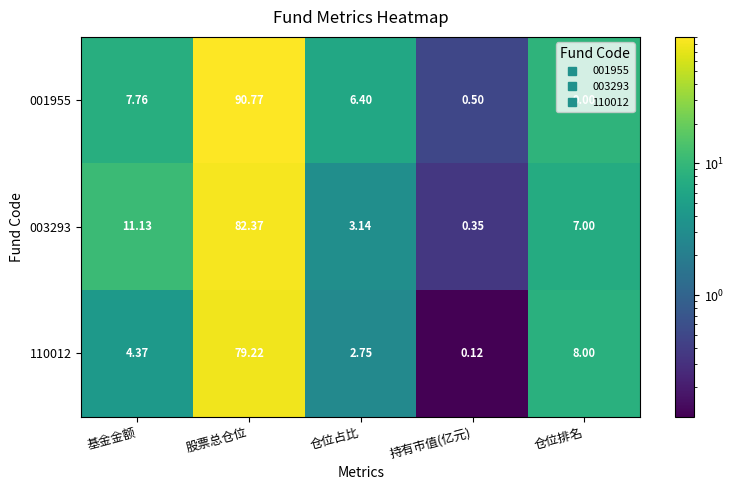

At which label does 001955 first exceed 7?

基金金额